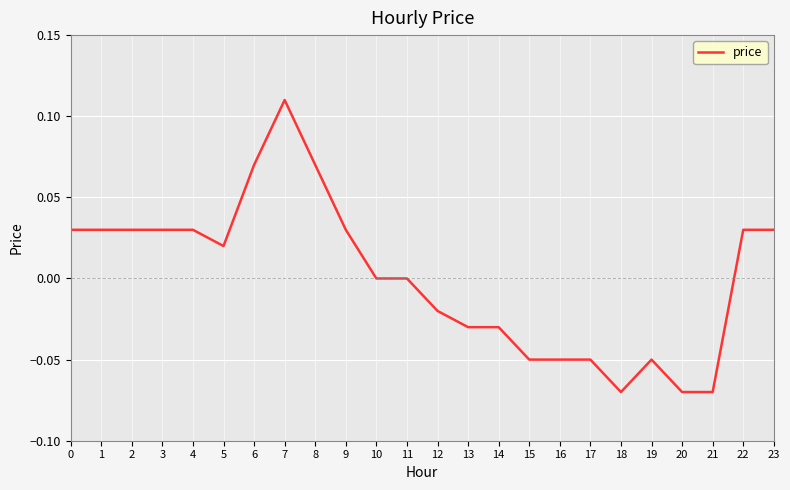

Between 4 and 11, which is larger?

4